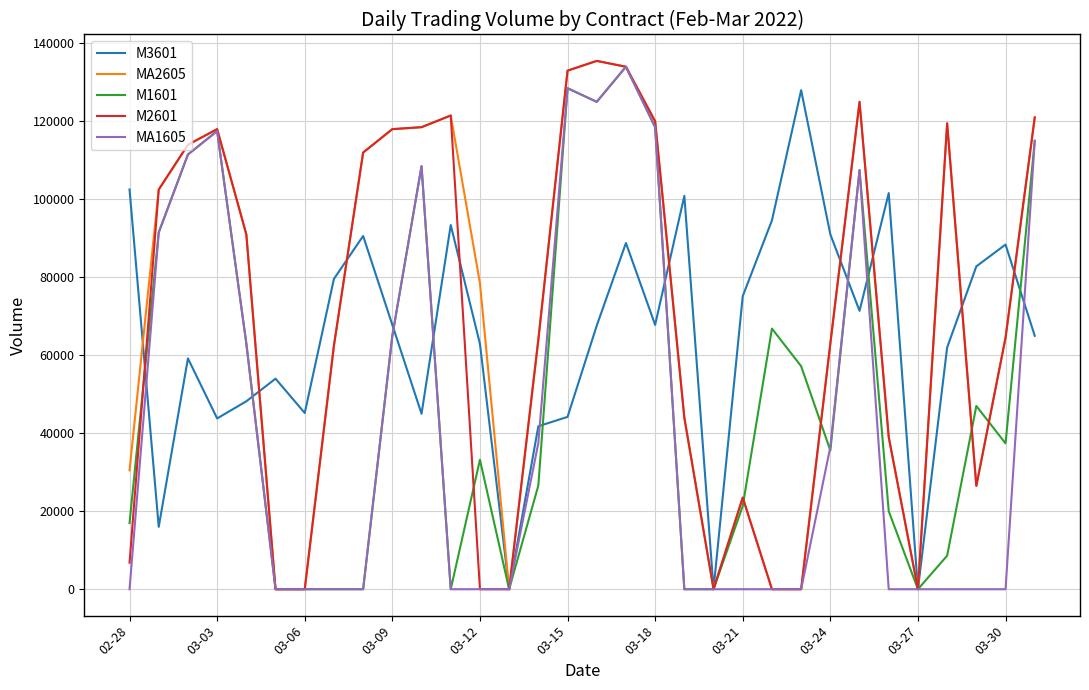

What is the maximum value for MA2605?

135500